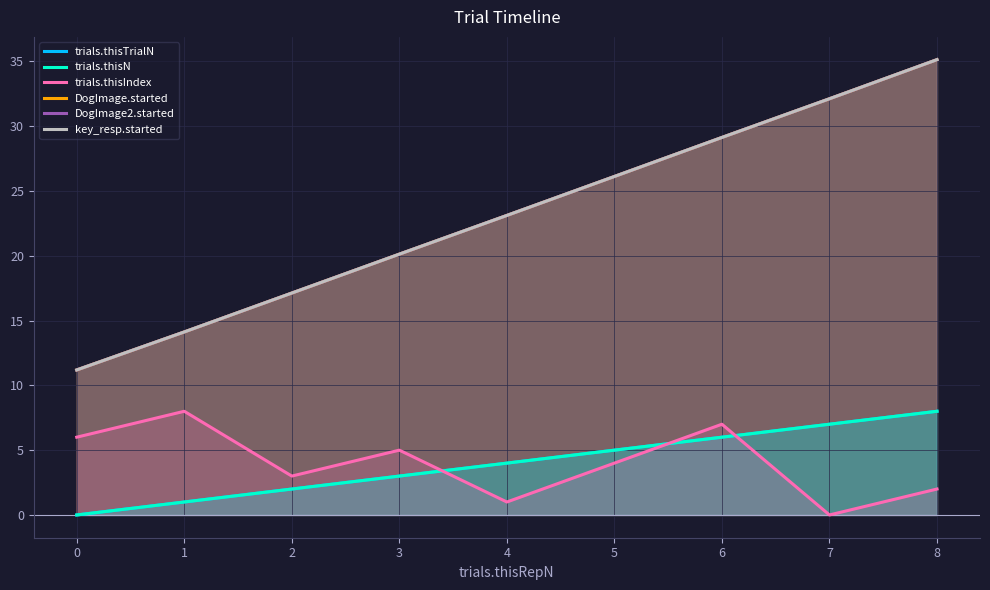

What is the maximum value shown in the chart?

35.1